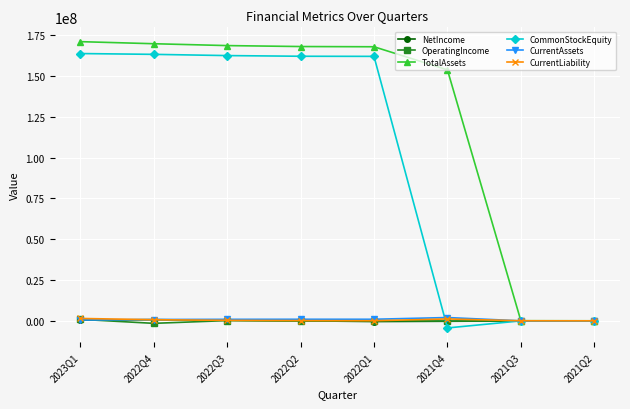

Is it true that TotalAssets equals 77830 at 2021Q2?

True